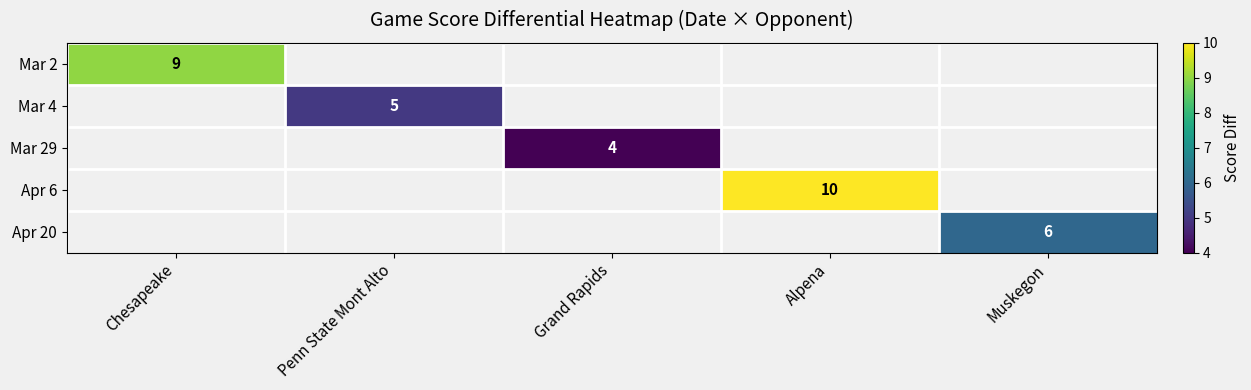

The value of Mar 4 at Penn State Mont Alto is 1. True or false?

False